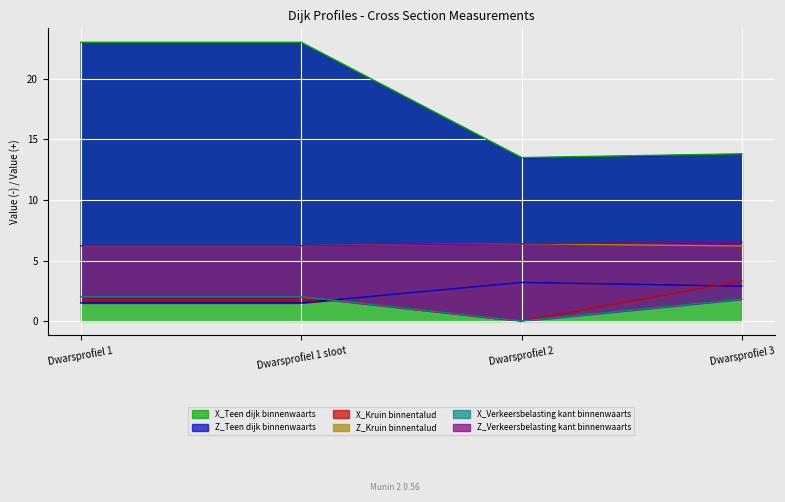

How many data points does each series have?

4